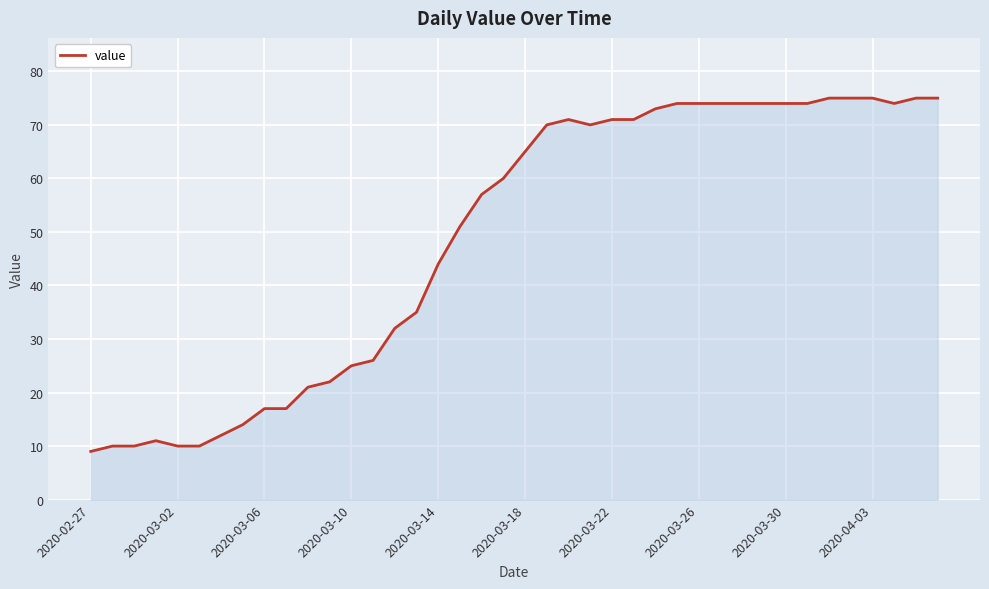

What is the smallest value displayed?

9